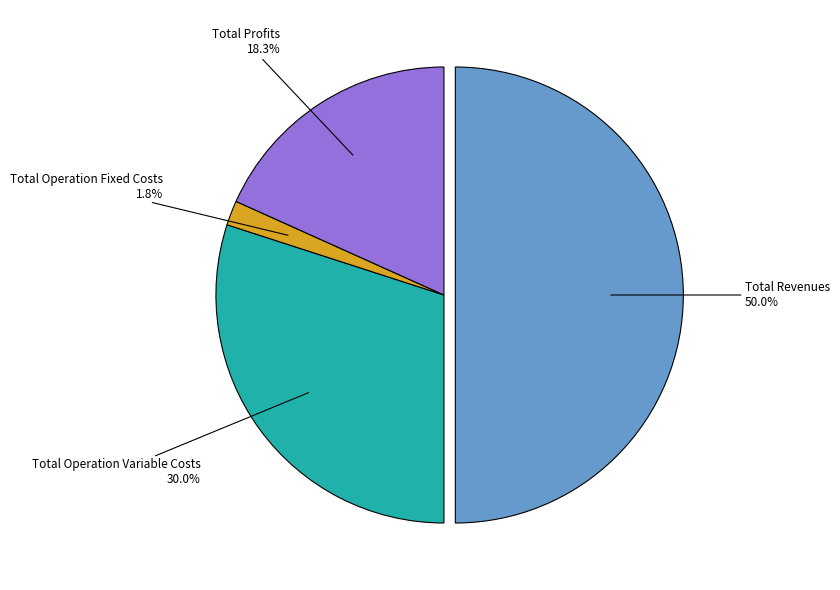

How many slices are in this pie chart?

4